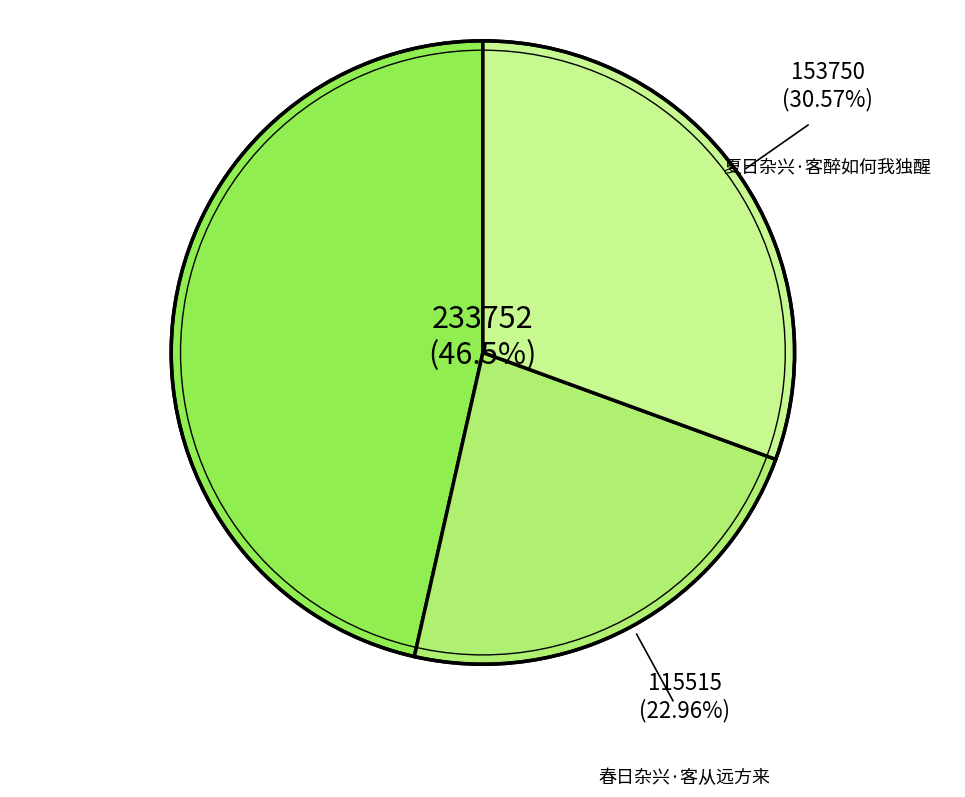

Does any single category account for the majority?

No